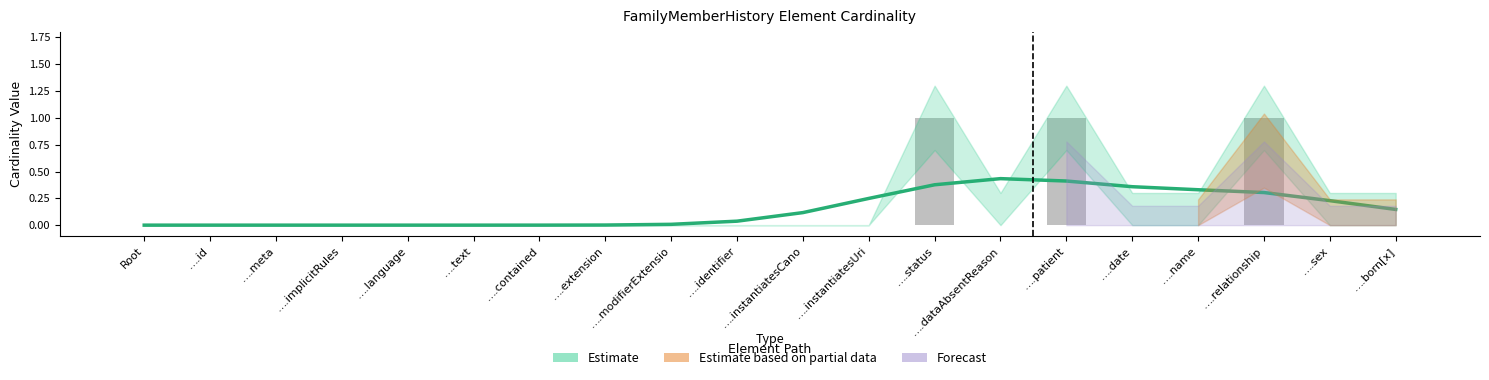

Does the chart contain any negative values?

No